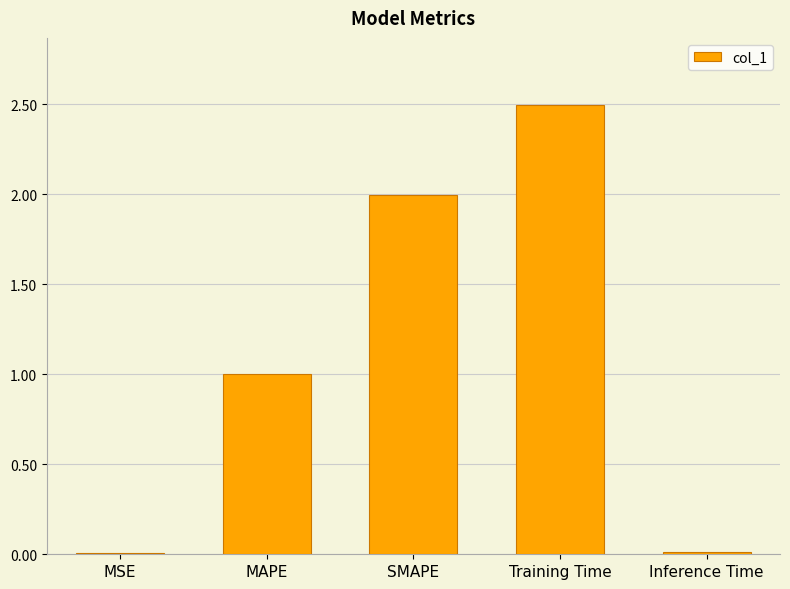

What is the sum of all values?

5.5